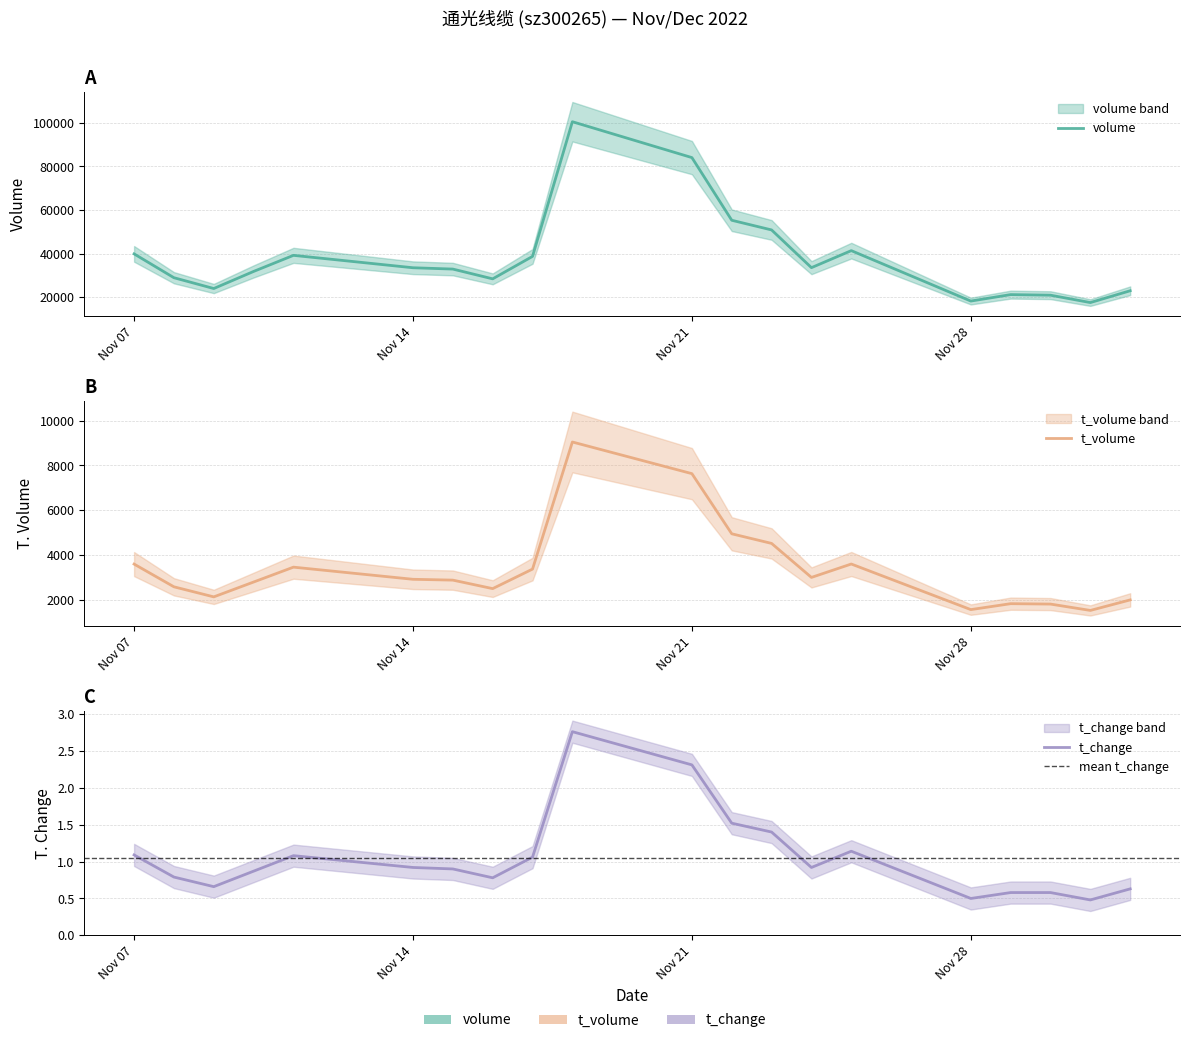

Is it true that t_change equals 0.4 at 2022-11-24?

False